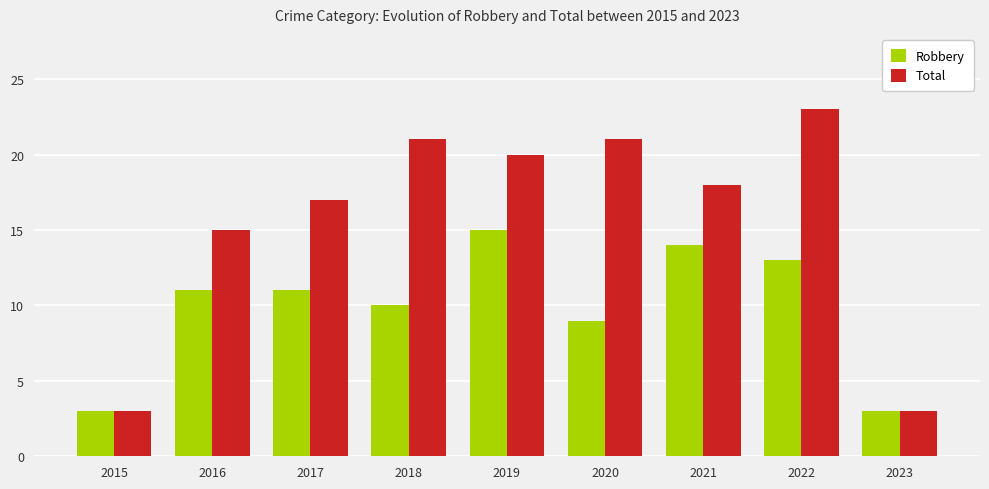

What is the minimum value shown in the chart?

3